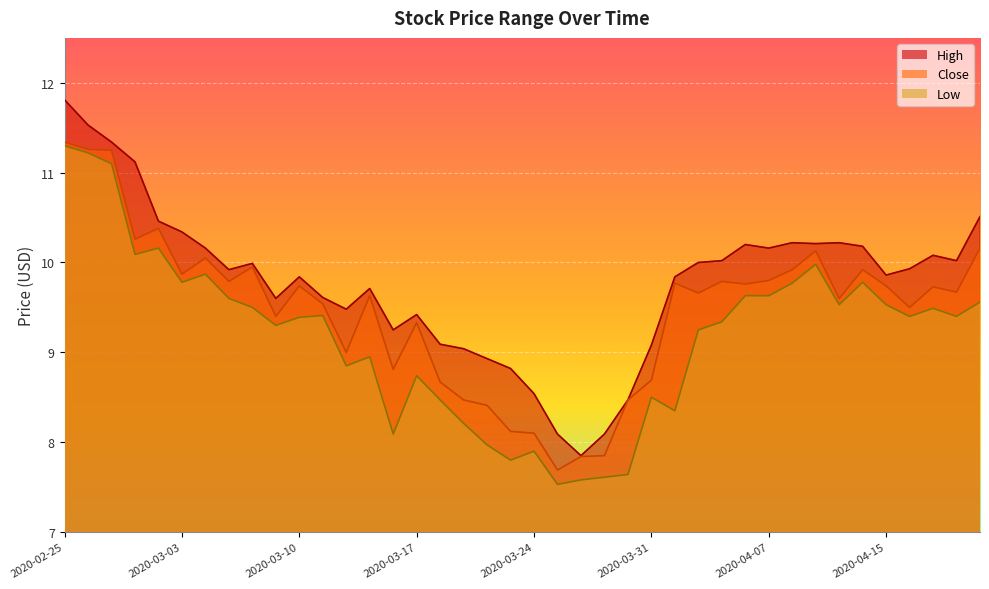

What is the value of the Low point at the 20th from the left?

7.8